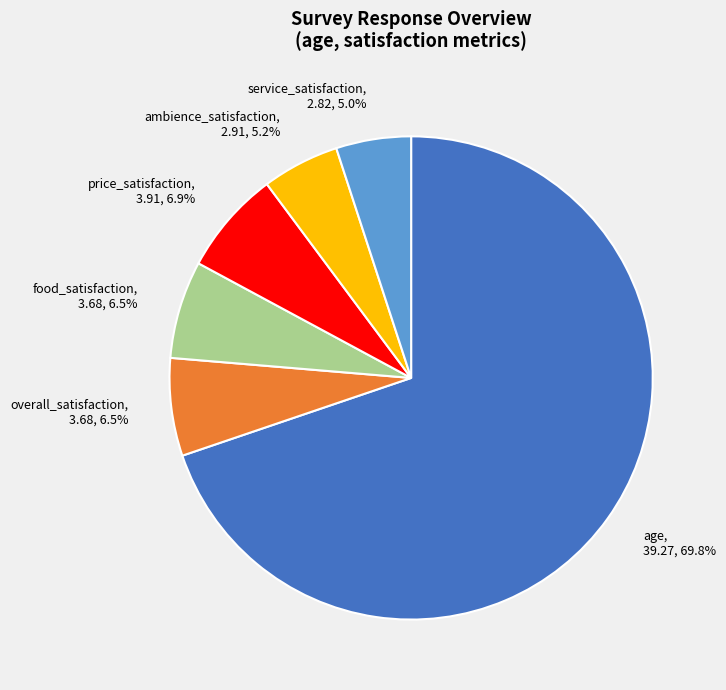

Between food_satisfaction and ambience_satisfaction, which is larger?

food_satisfaction